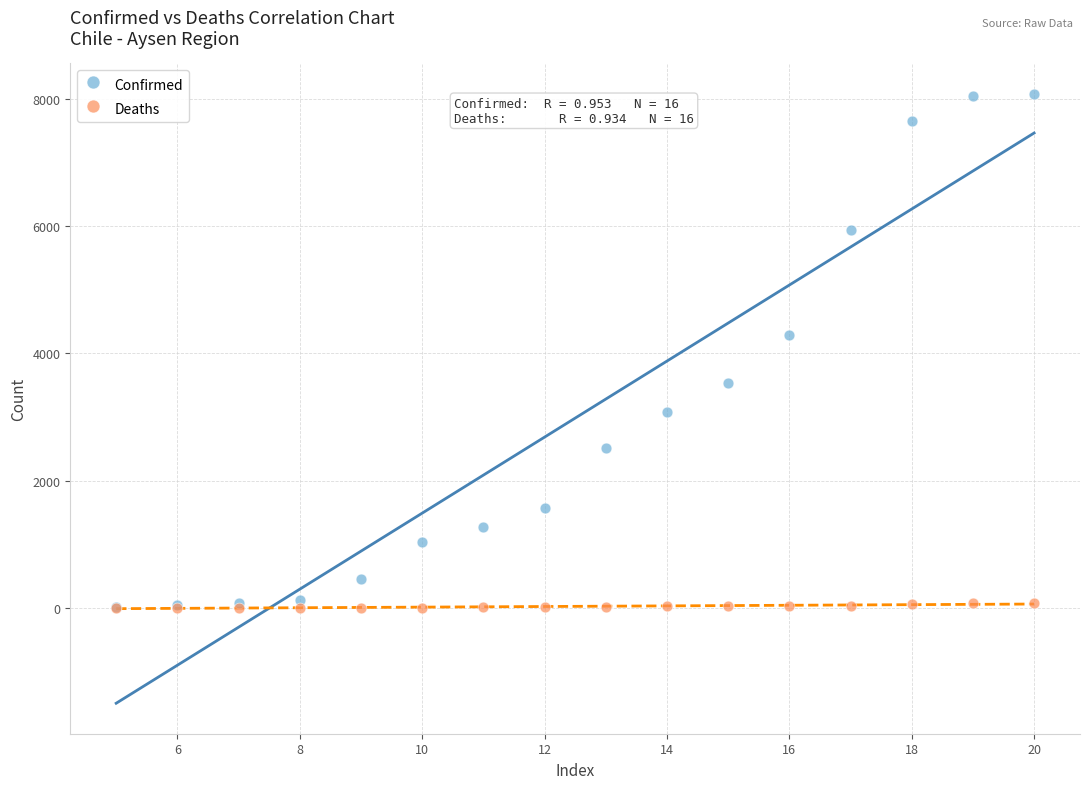

Across all series, what Y value is closest to 4041?

4288